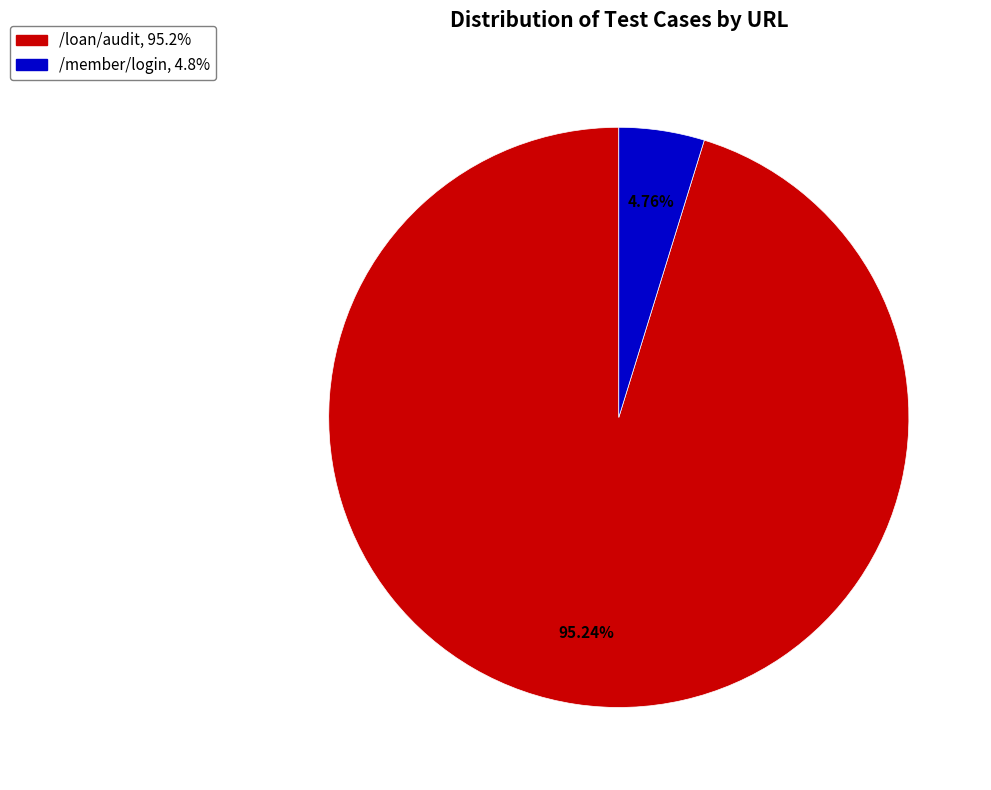

True or false: /loan/audit accounts for 95% of the total.

True